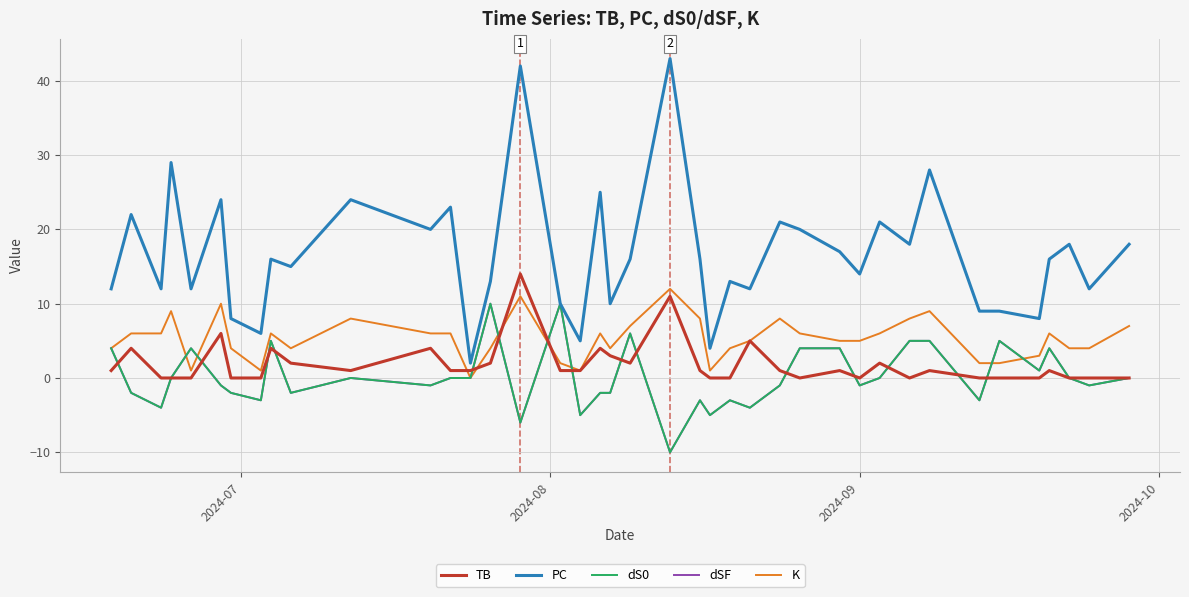

In dS0, how many points are higher than both neighbors (excluding endpoints)?

10